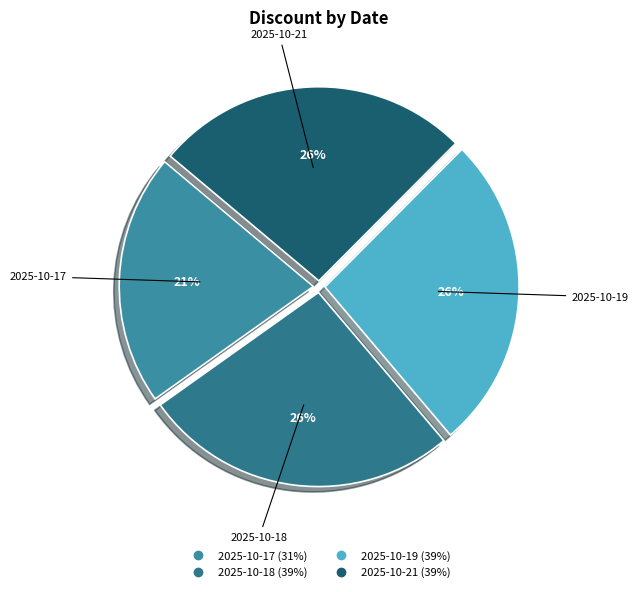

Which slice is the smallest?

2025-10-17